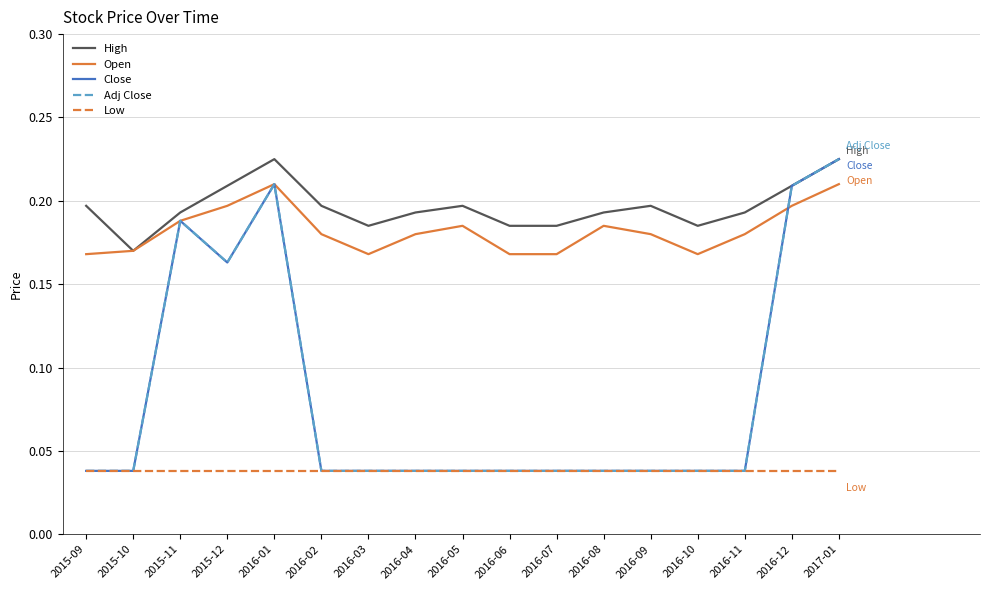

Which series changed the most between 2016-02 and 2017-01?

Close